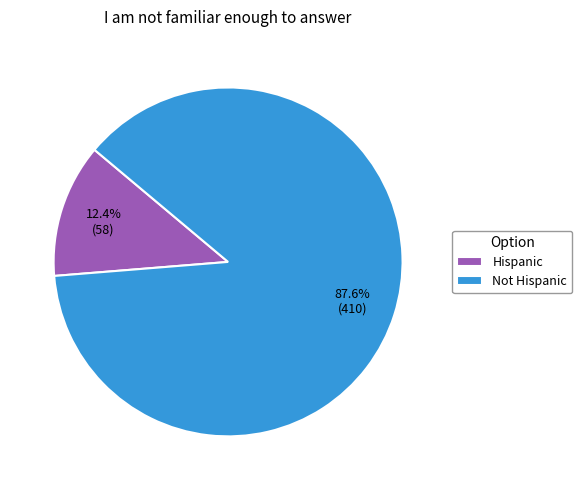

True or false: Hispanic accounts for 12% of the total.

True